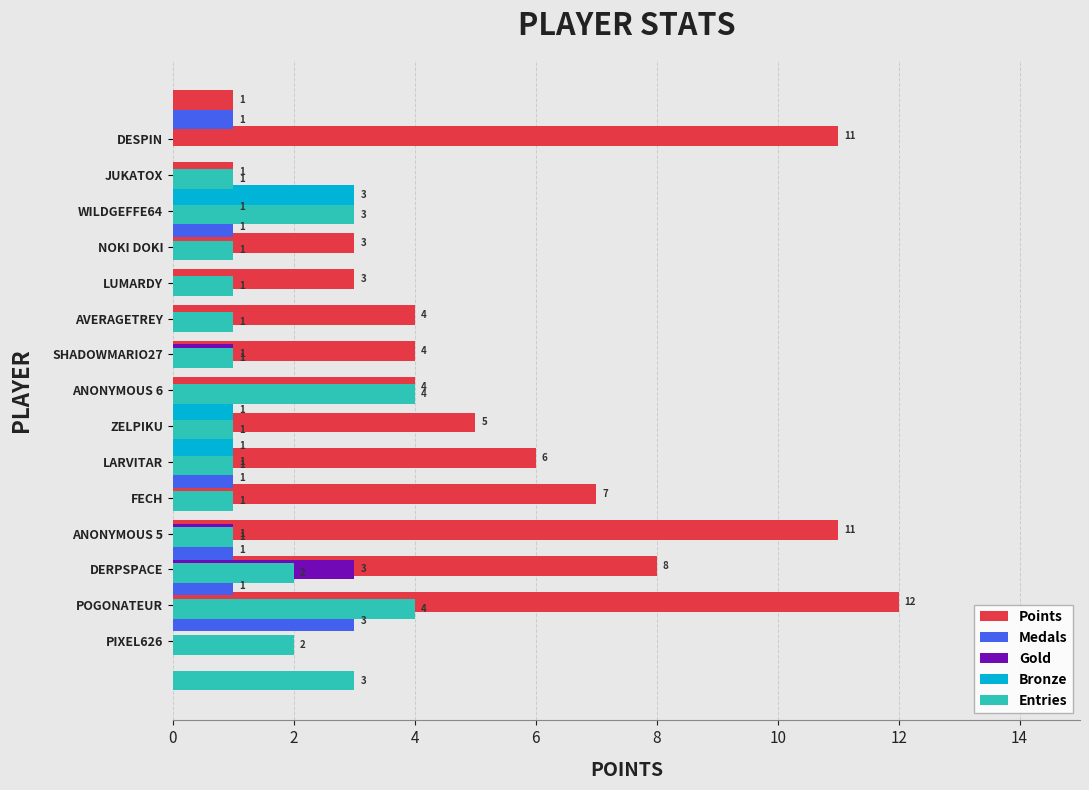

Which series has the largest total across all categories?

Points